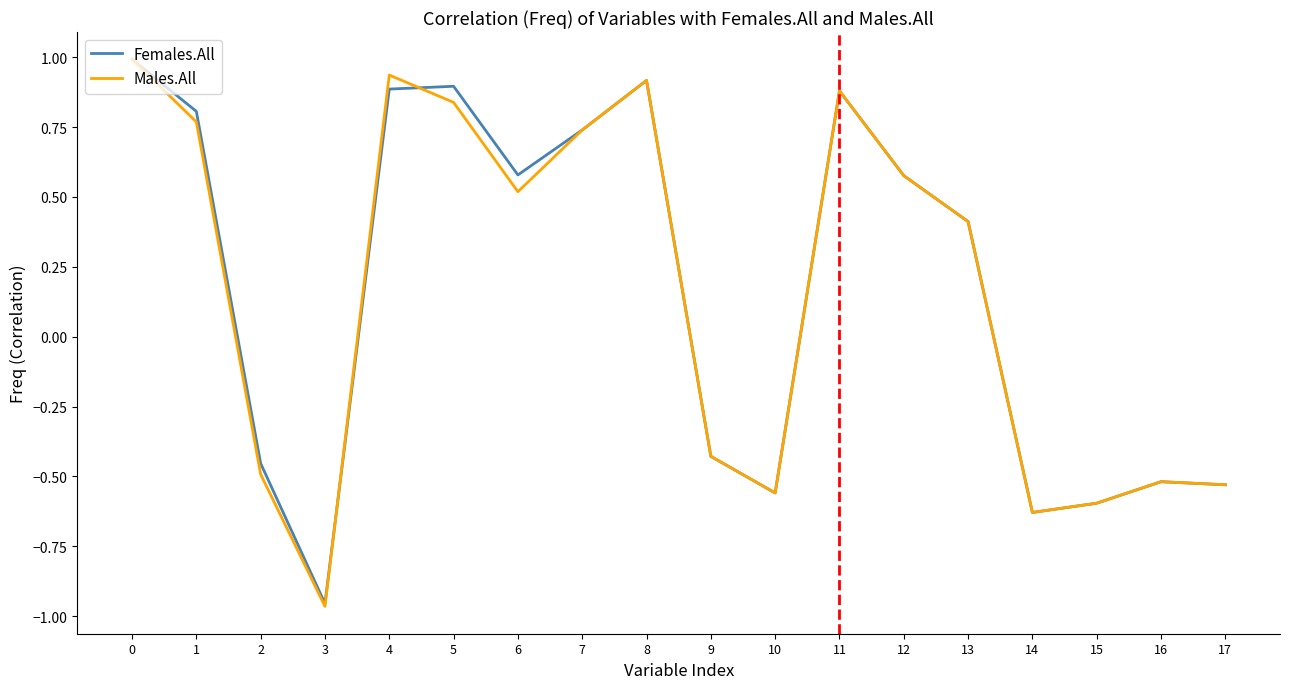

Is it true that Males.All equals -0.5 at 3?

False